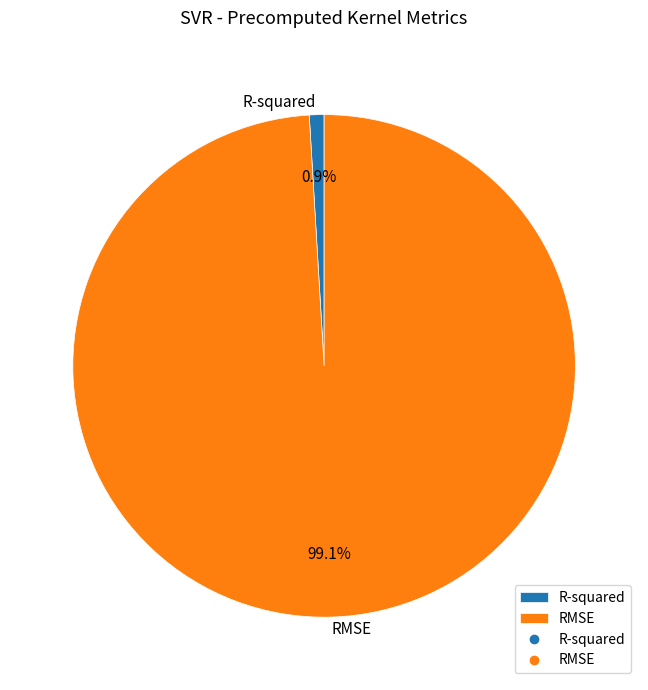

Between R-squared and RMSE, which is larger?

RMSE